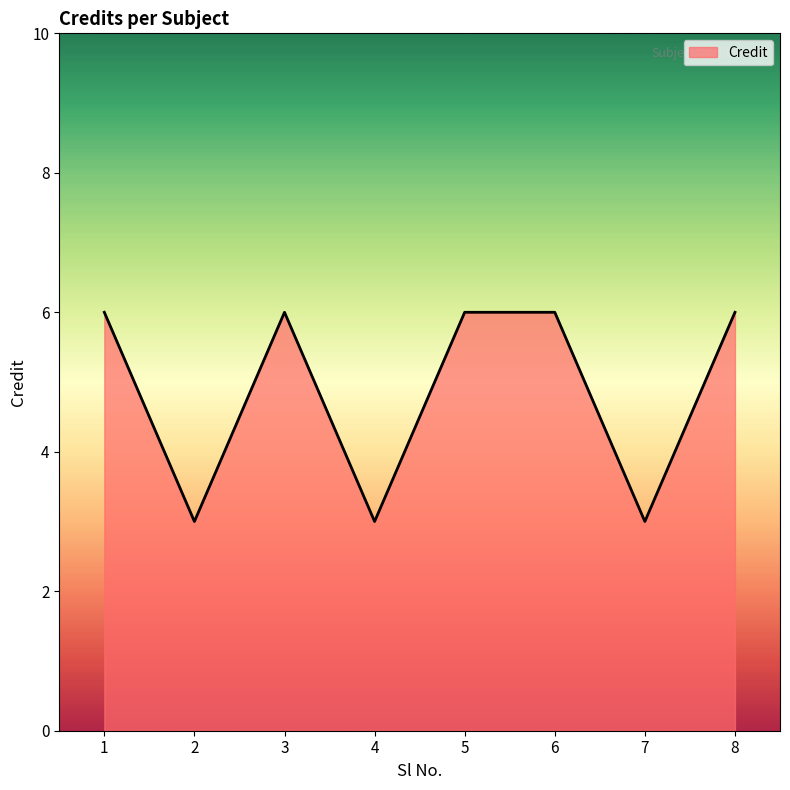

How many lines are shown in the chart?

1